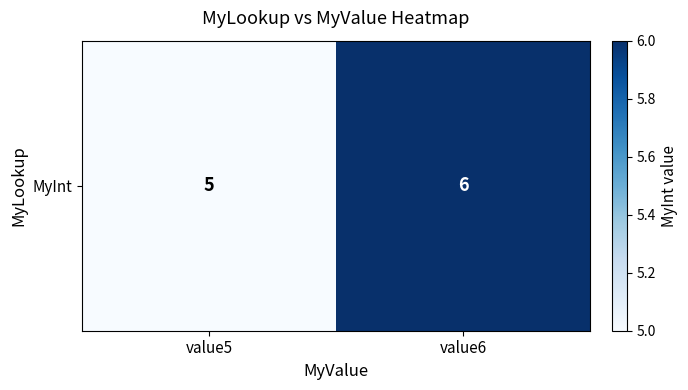

Reading left to right, list all the values displayed in this chart.

5	6